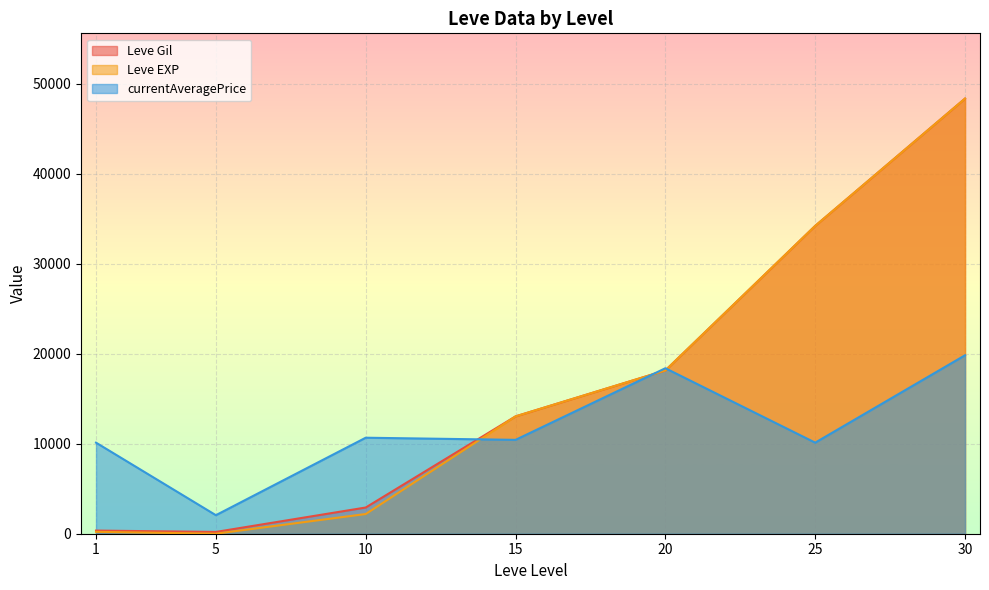

What is the difference between the maximum and minimum values in the currentAveragePrice series?

17773.7